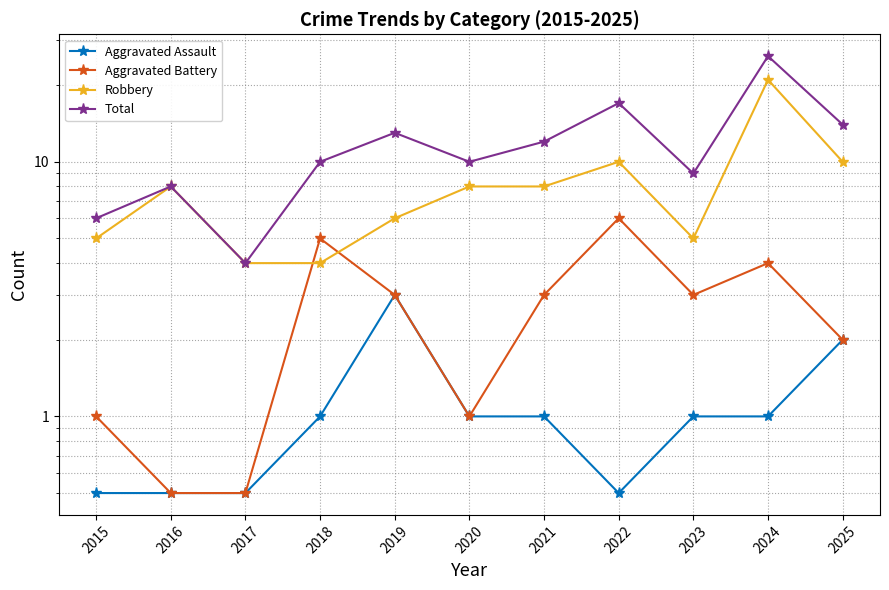

Rank the series at 2015 from lowest to highest value.

Aggravated Assault, Aggravated Battery, Robbery, Total